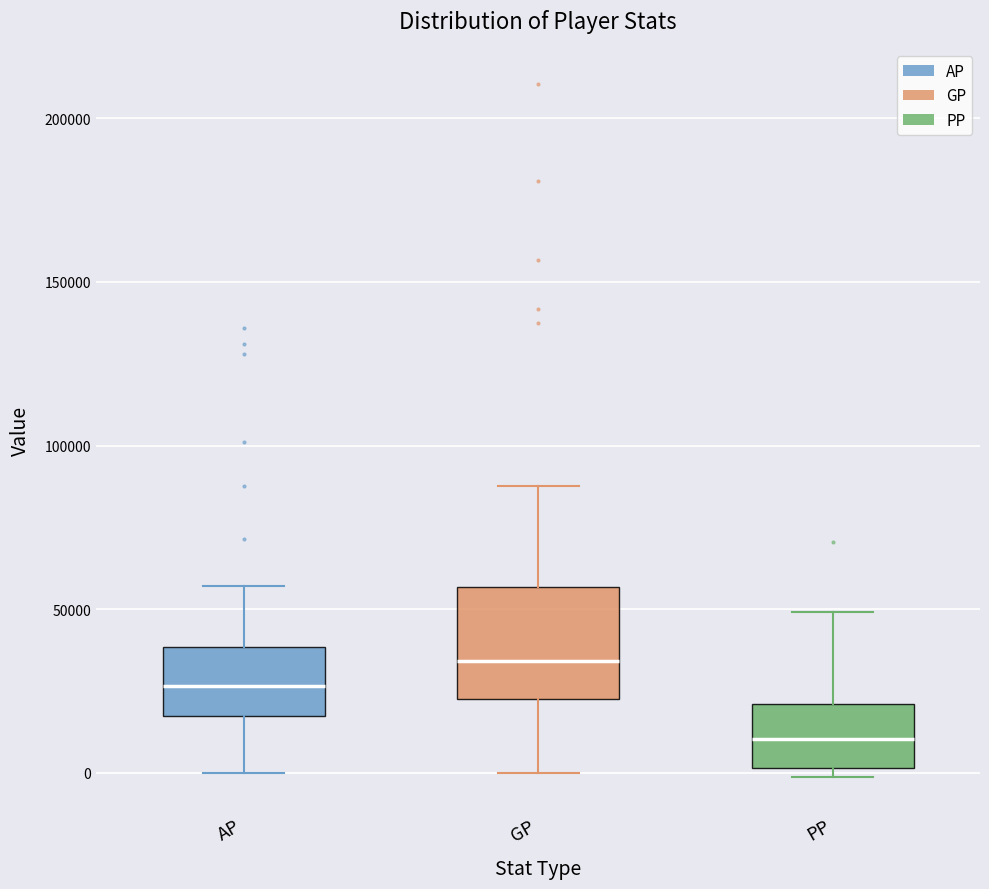

Where is the upper edge of the box for PP on the y-axis? The values are not printed on the chart, so give them approximately, as read against the axis.

20000